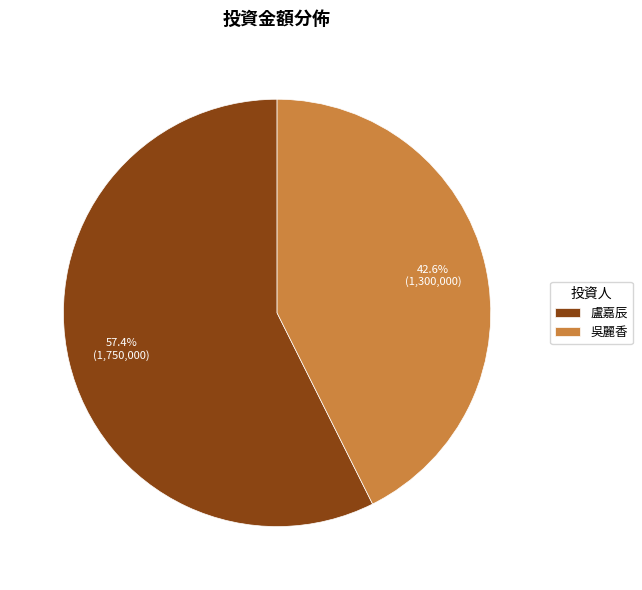

Count the number of slices in the pie.

2